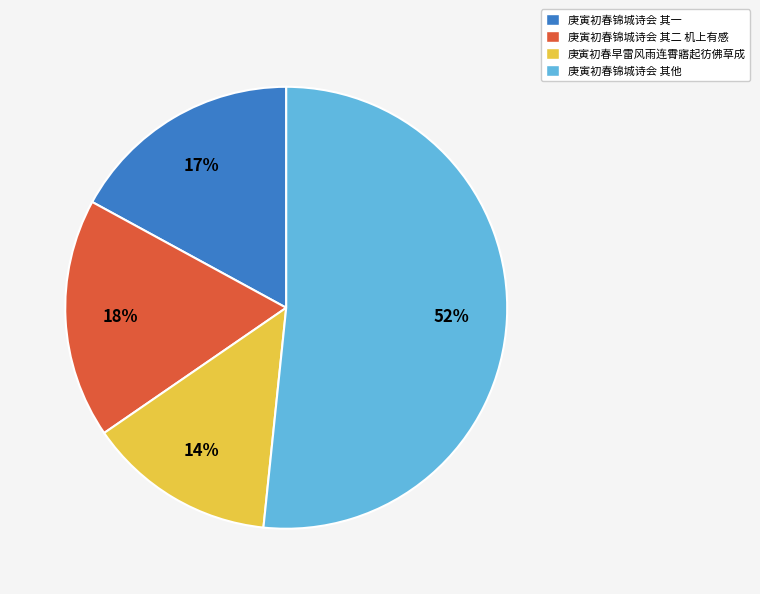

Count the number of slices in the pie.

4